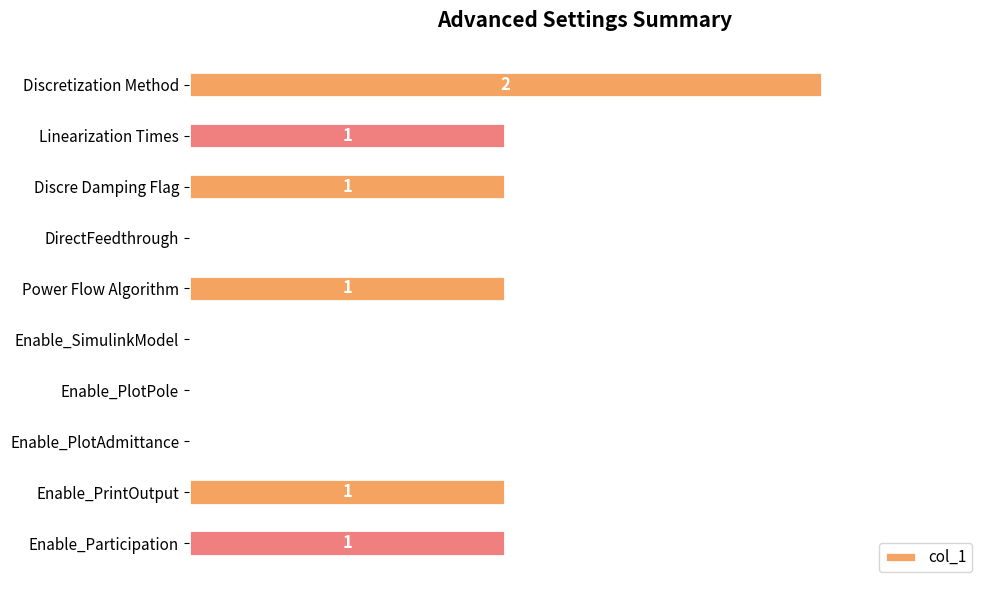

Which has a higher value, Discretization Method or Enable_SimulinkModel?

Discretization Method